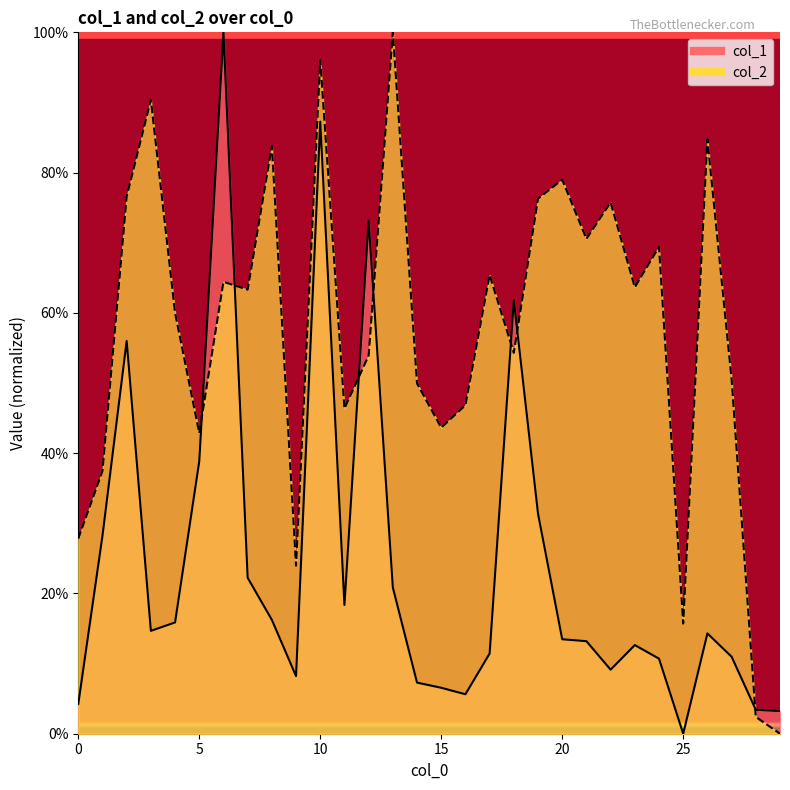

The value of col_1 at 0 is 0.0. True or false?

True